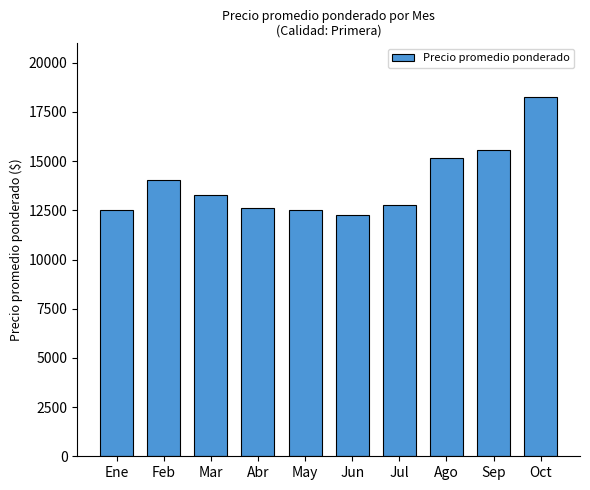

Is it true that the value at Feb is 14055.6?

True